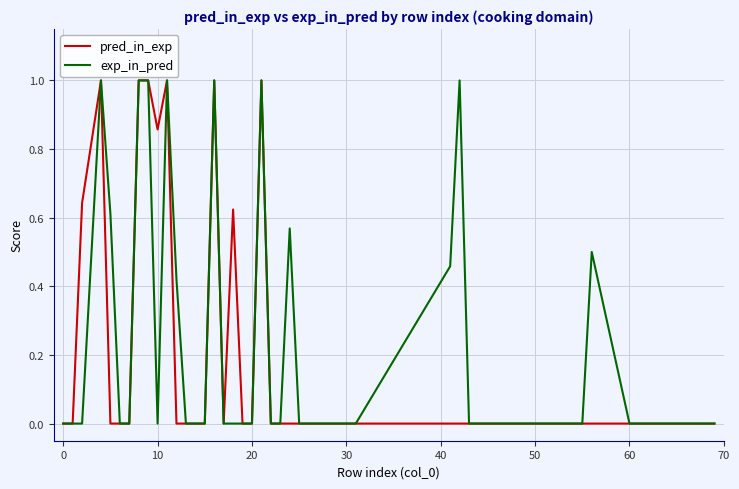

What is the highest value of the exp_in_pred series?

1.0